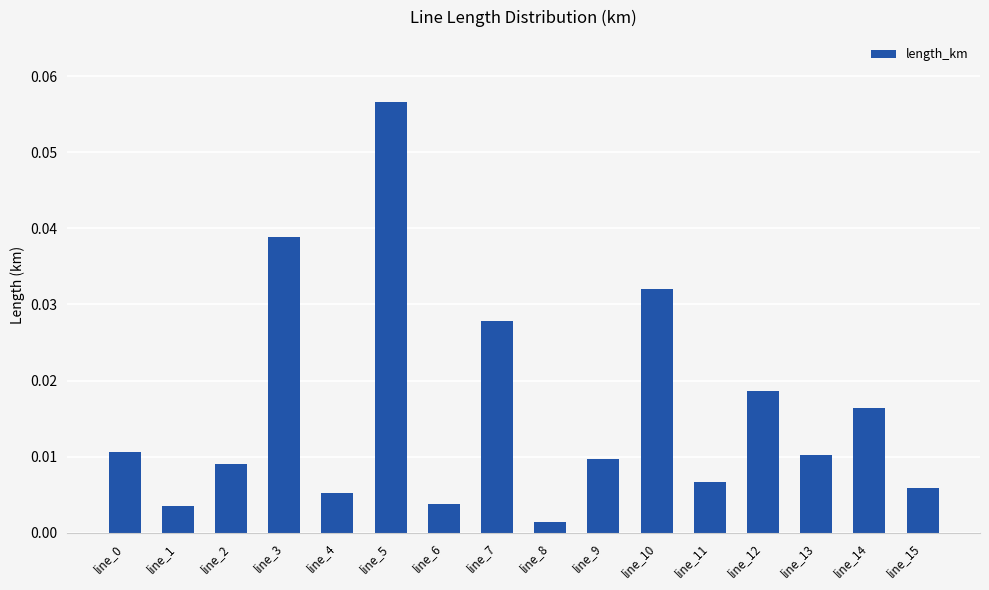

True or false: the data shows 0.0 at line_5.

False